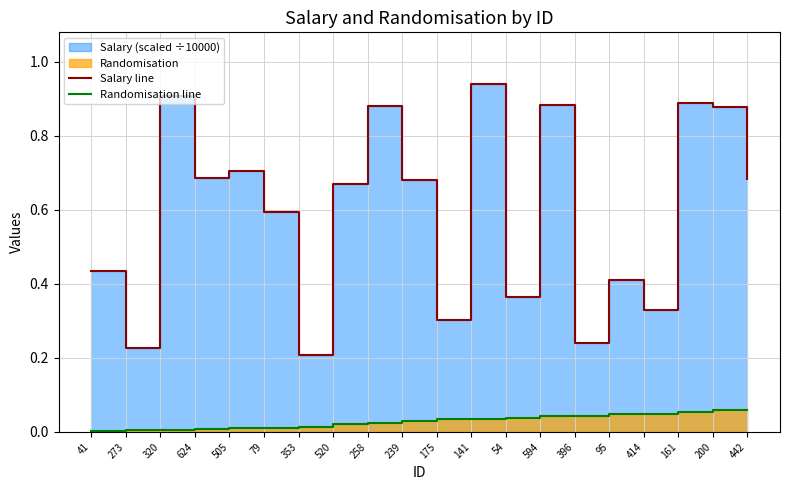

What is the difference between the second highest and minimum values in the Salary line series?

0.7